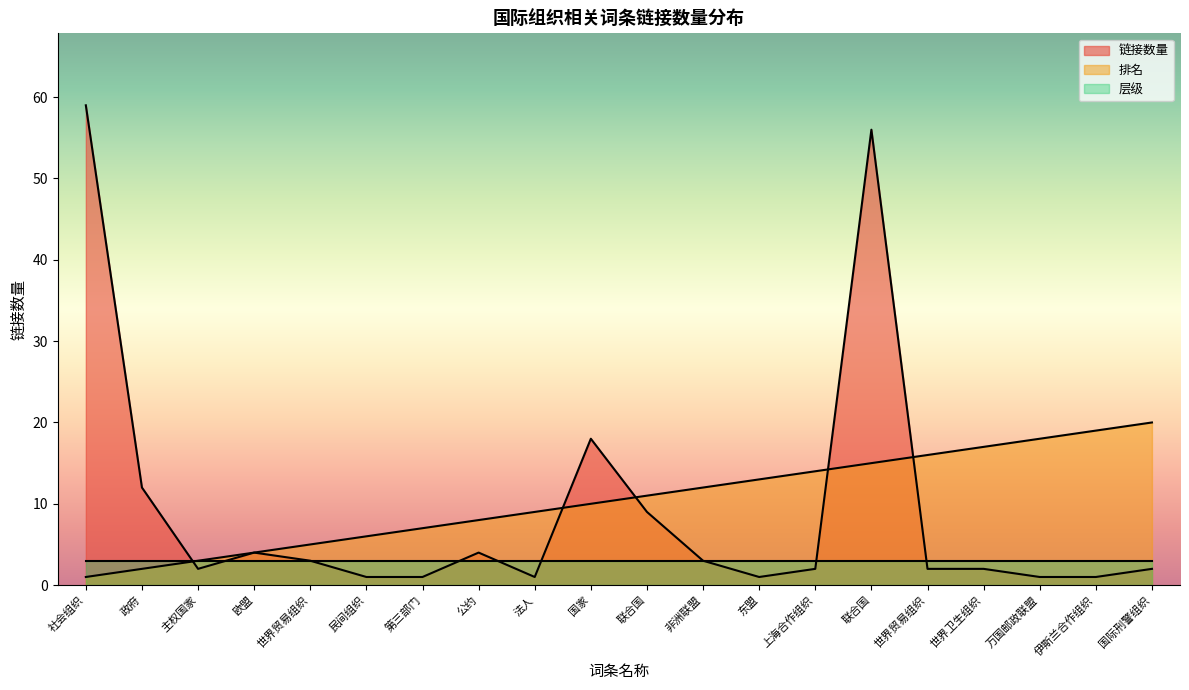

Which series has the largest total across all categories?

排名